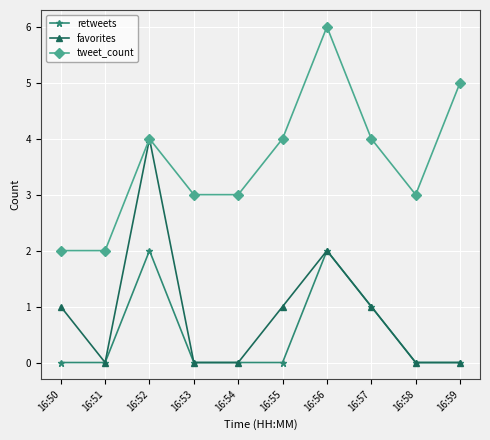

True or false: tweet_count and retweets intersect in this chart.

False